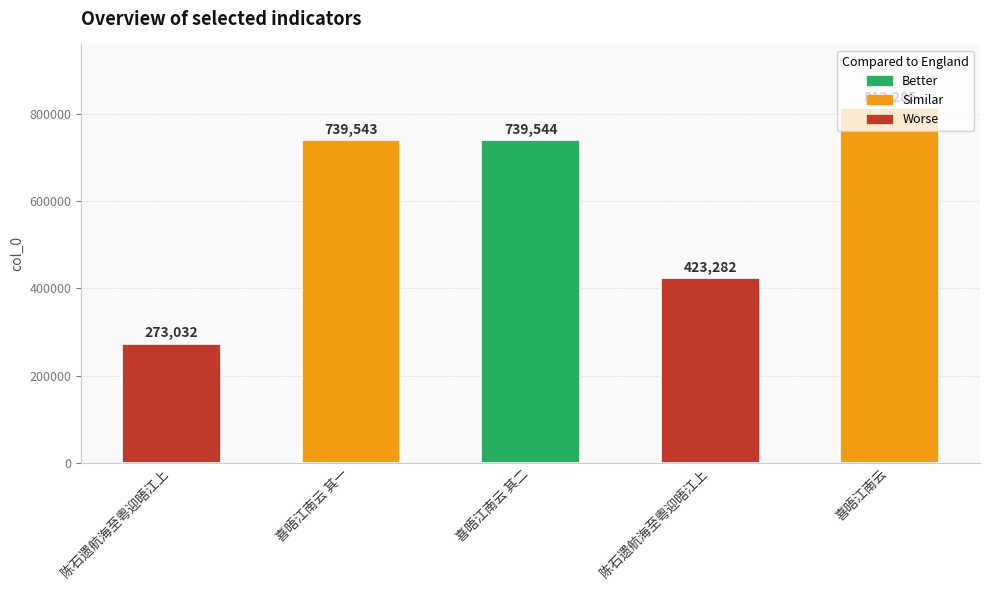

True or false: the data shows 423282 at 陈石遗航海至粤迎晤江上.

True